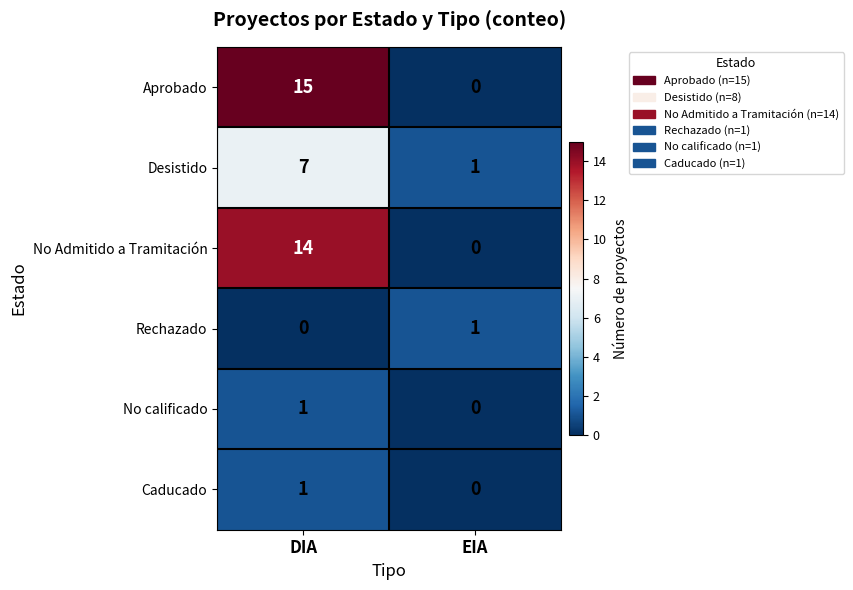

Is it true that No Admitido a Tramitación equals 18 at DIA?

False